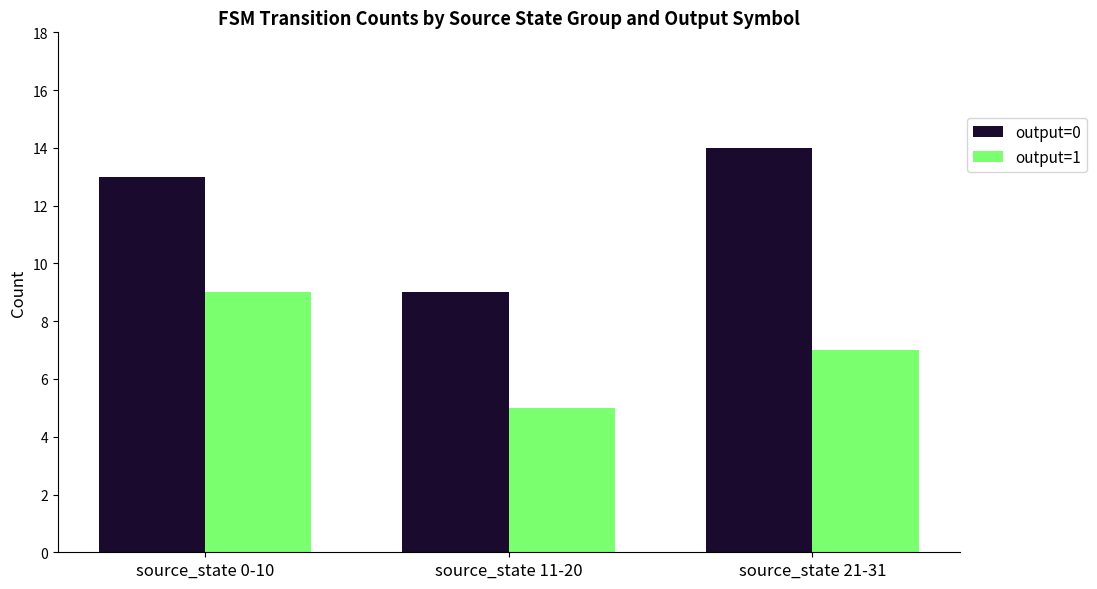

What is the maximum value shown in the chart?

14